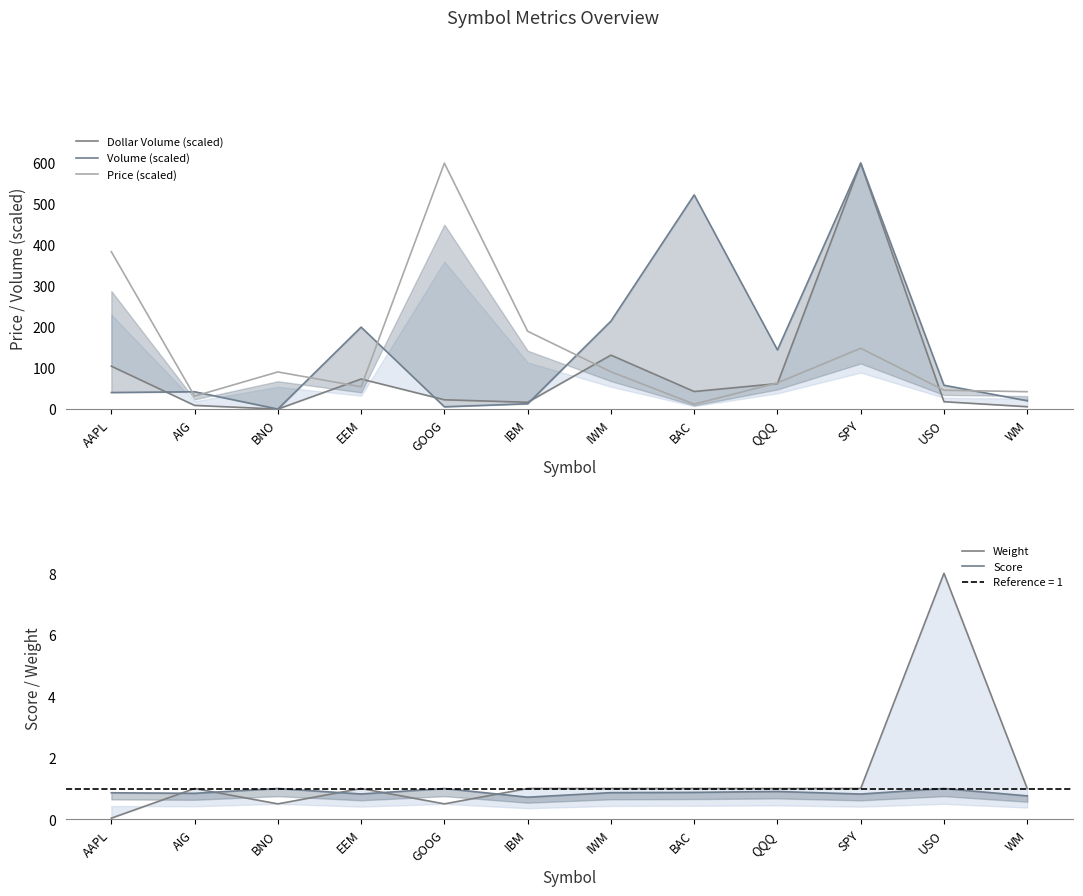

What is the label of the 7th point from the left?

IWM